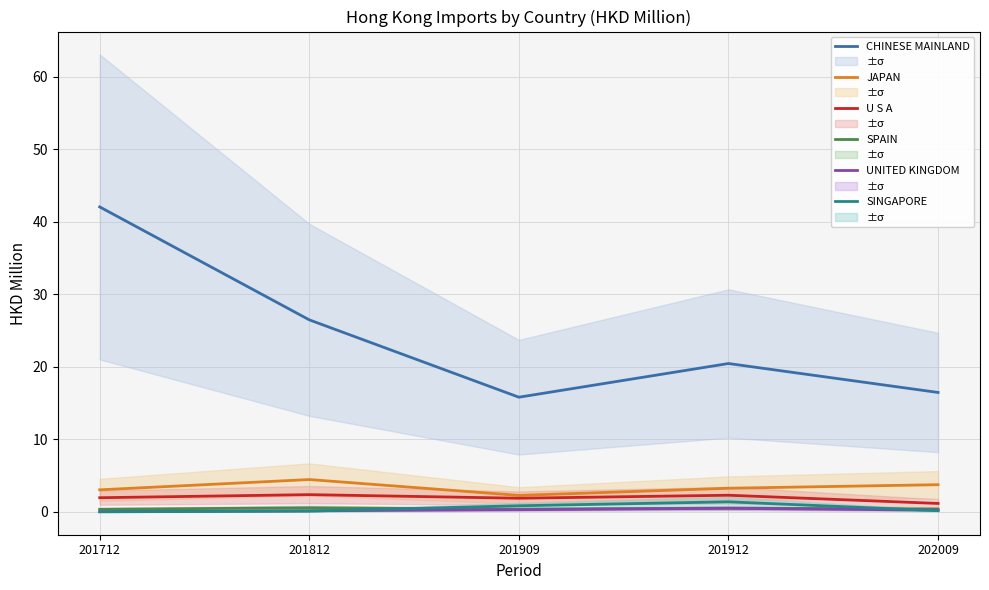

What is the value of the JAPAN point at the 2nd from the left?

4.5